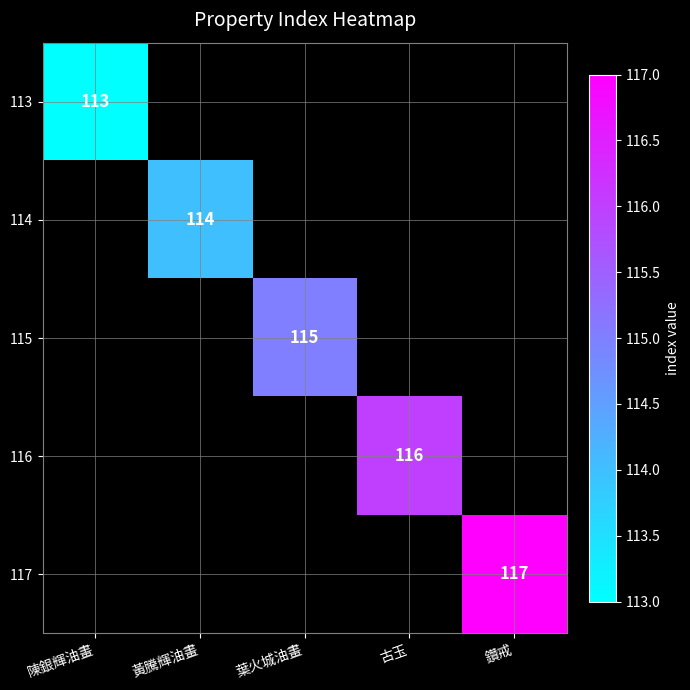

The value of 117 at 鑽戒 is 117. True or false?

True